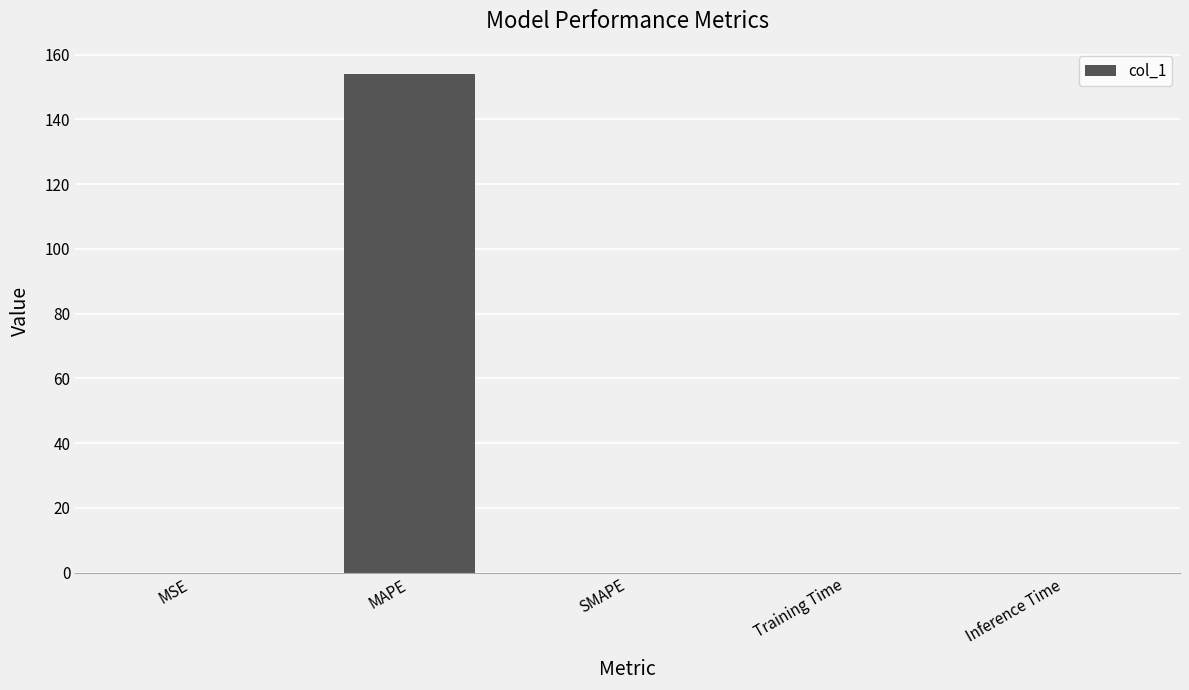

What is the greatest value displayed?

154.1